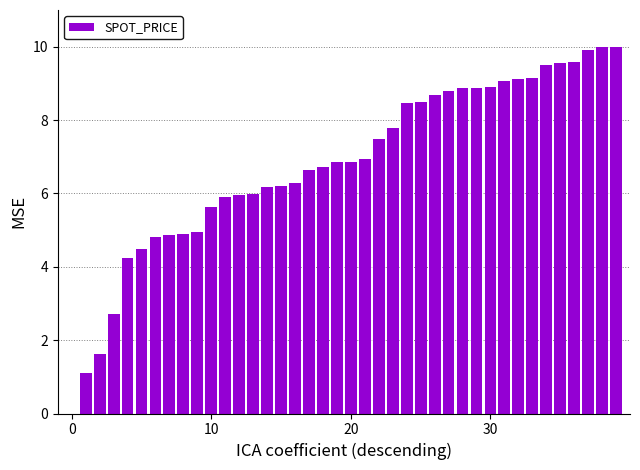

What is the greatest value displayed?

10.0